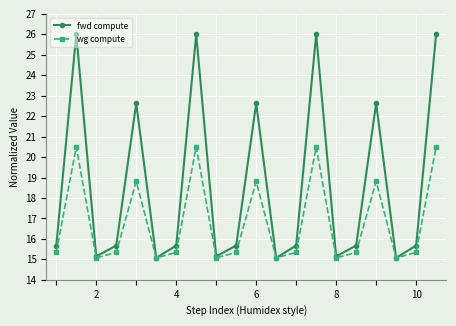

List the series in order of their peak value, highest first.

fwd compute, wg compute